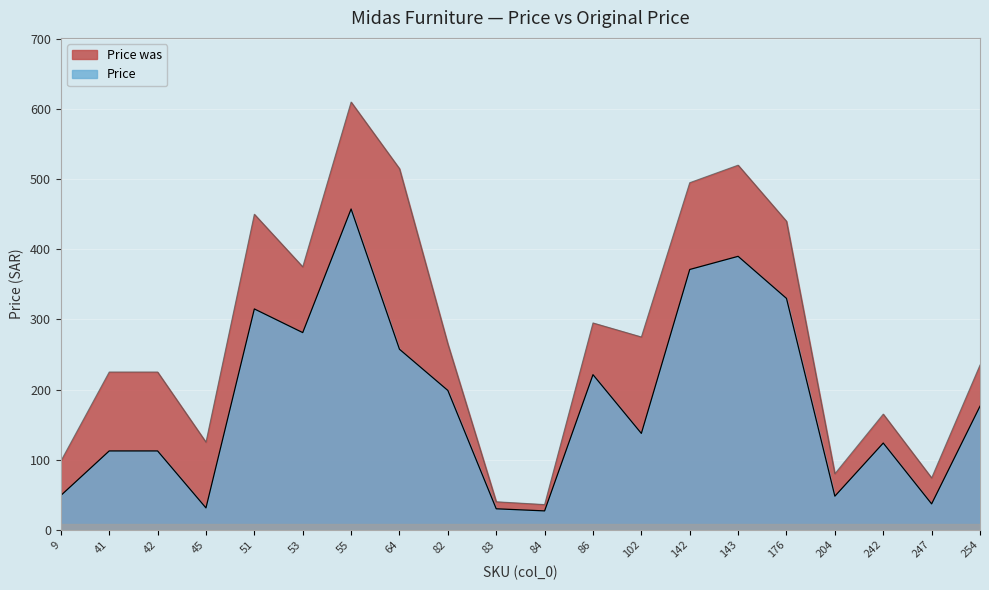

Between 143 and 254, which is larger?

143